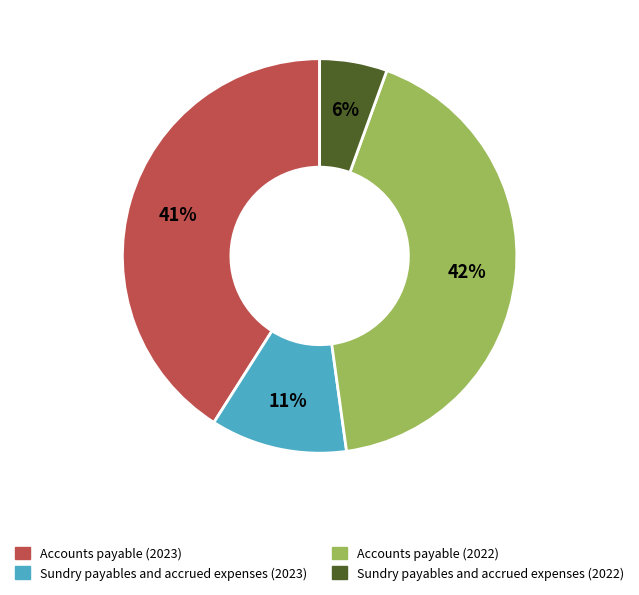

What is the smallest slice in the pie chart?

Sundry payables and accrued expenses (2022)